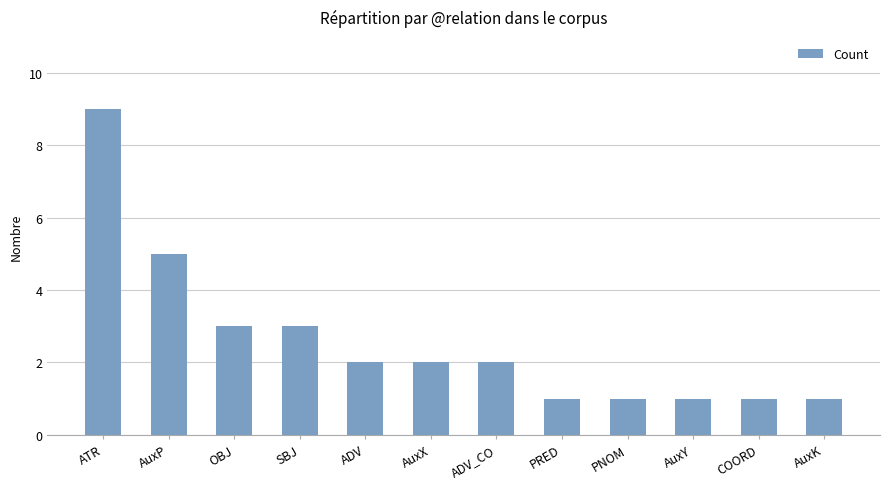

What position from the left is COORD?

11